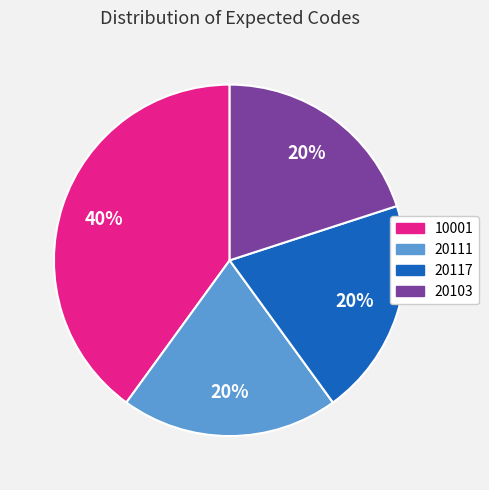

To the nearest percent, what is the difference between the largest and smallest slice percentages?

20%